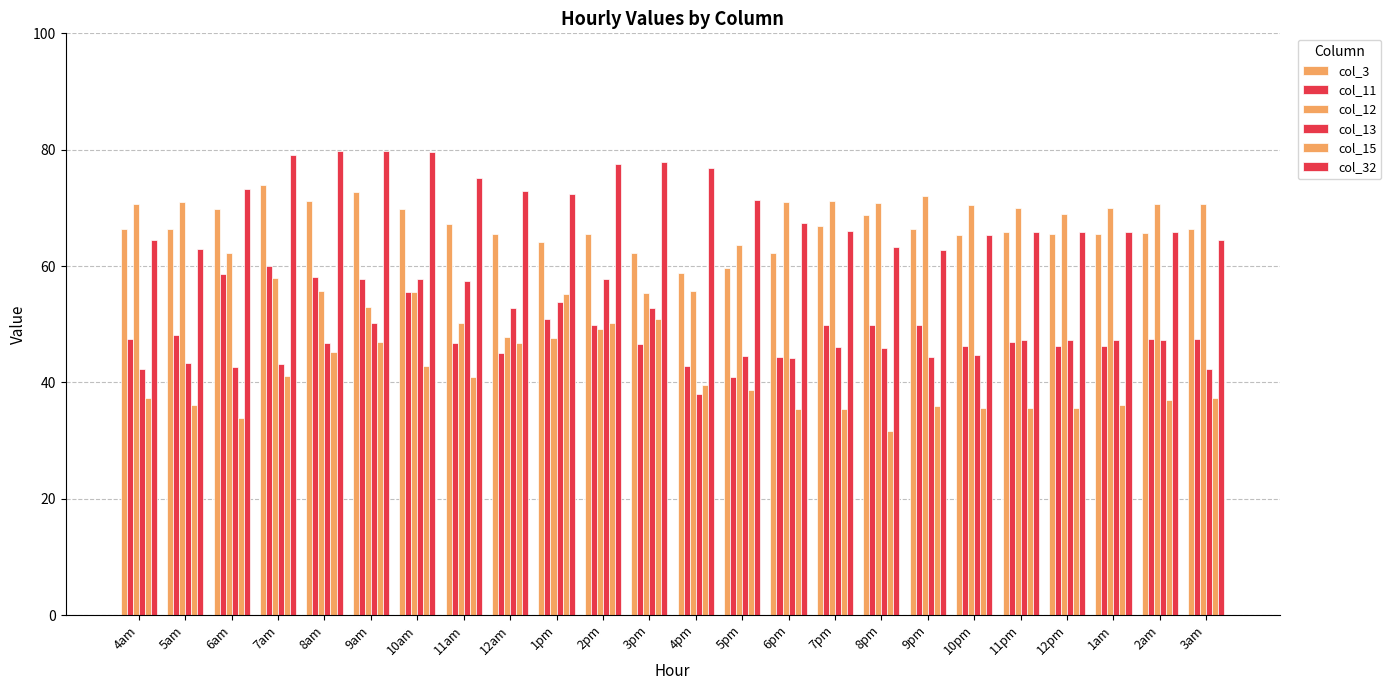

Rank the series at 3am from lowest to highest value.

col_15, col_13, col_11, col_32, col_3, col_12